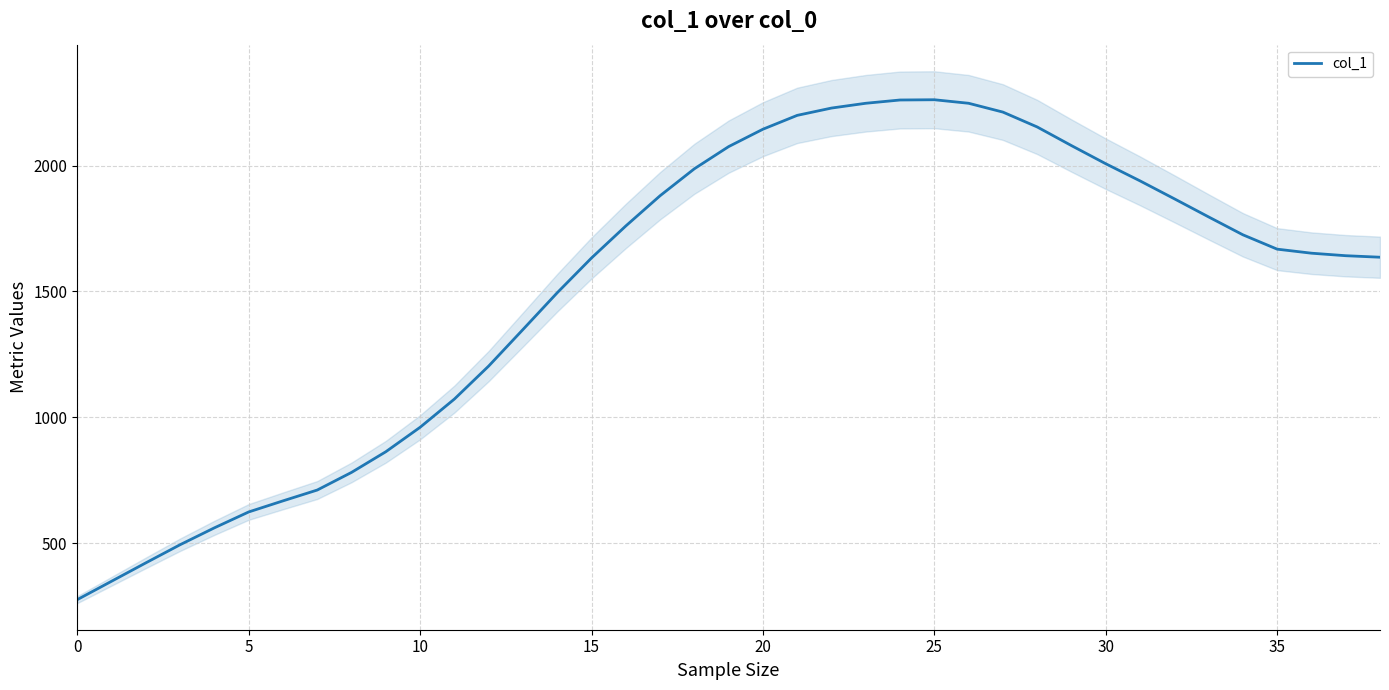

Does the chart display data point markers on the line(s)?

No